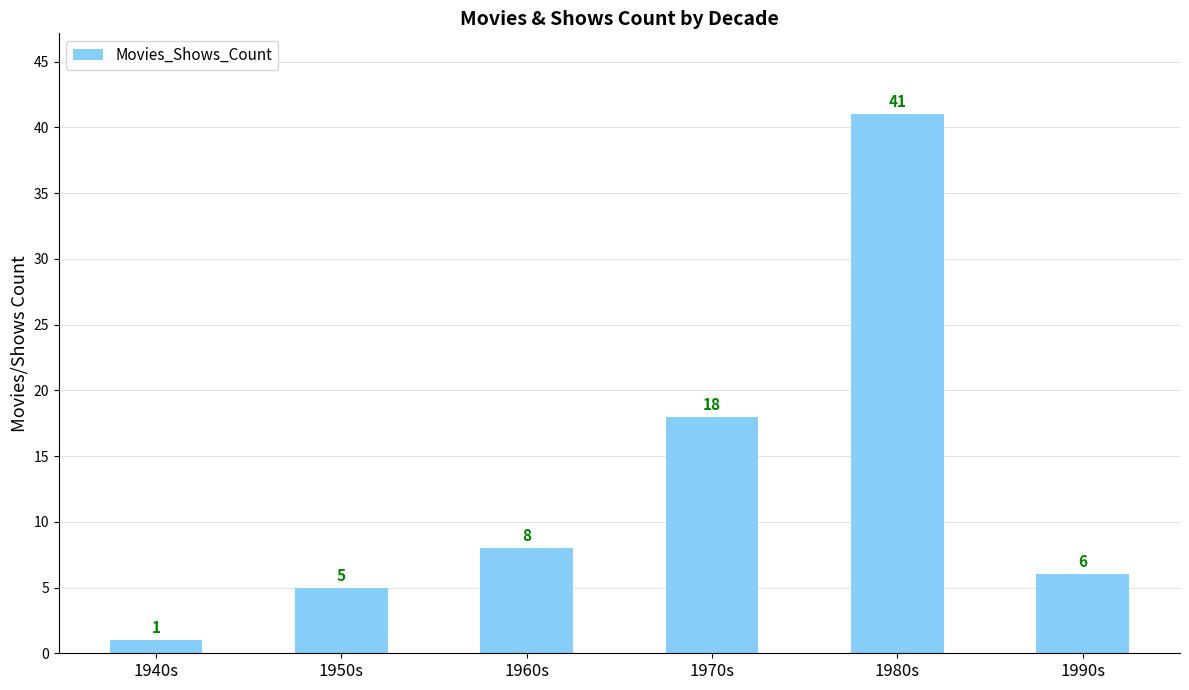

What is the value of the 4th bar from the left?

18